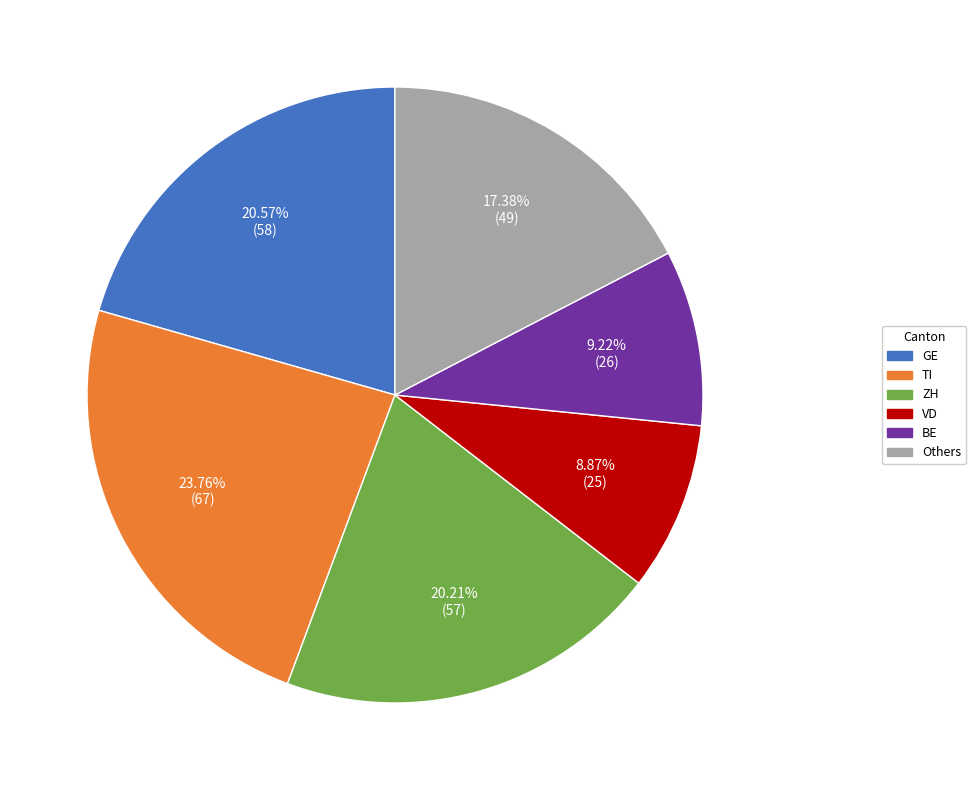

Do TI and GE together represent more than half of the pie?

No